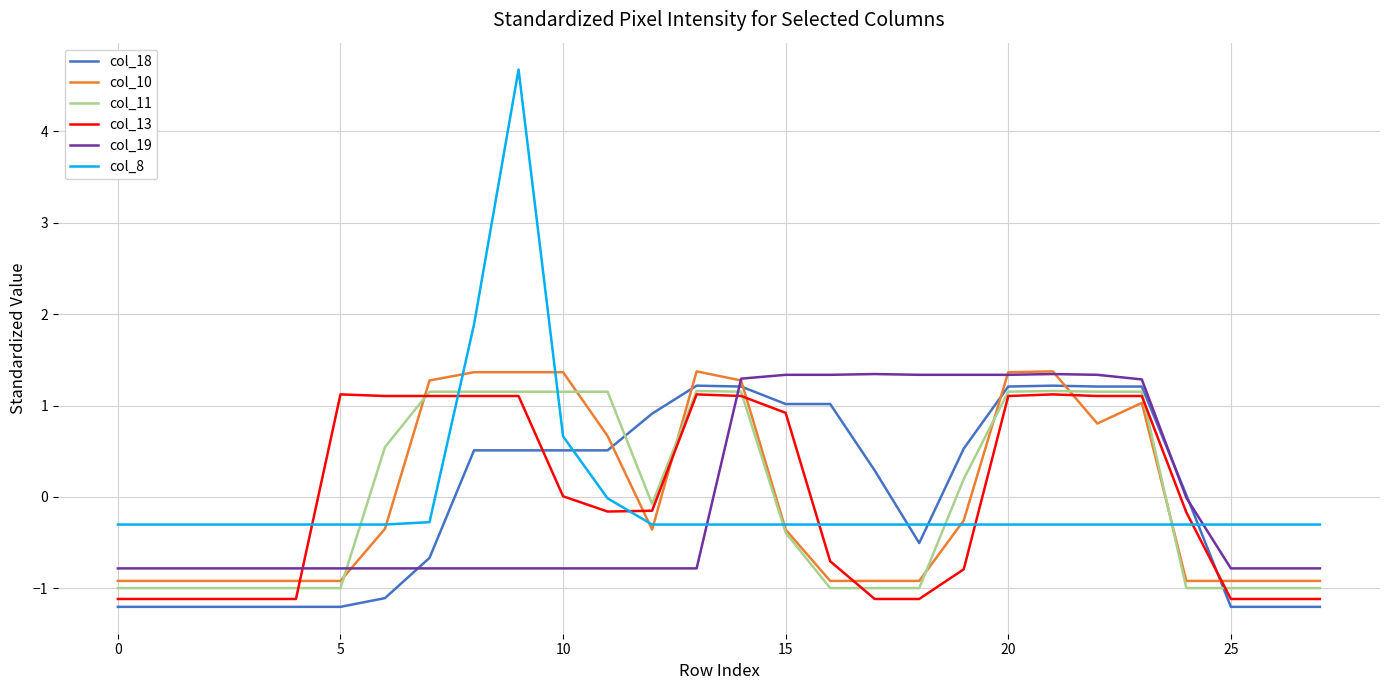

What is the greatest value displayed?

4.7